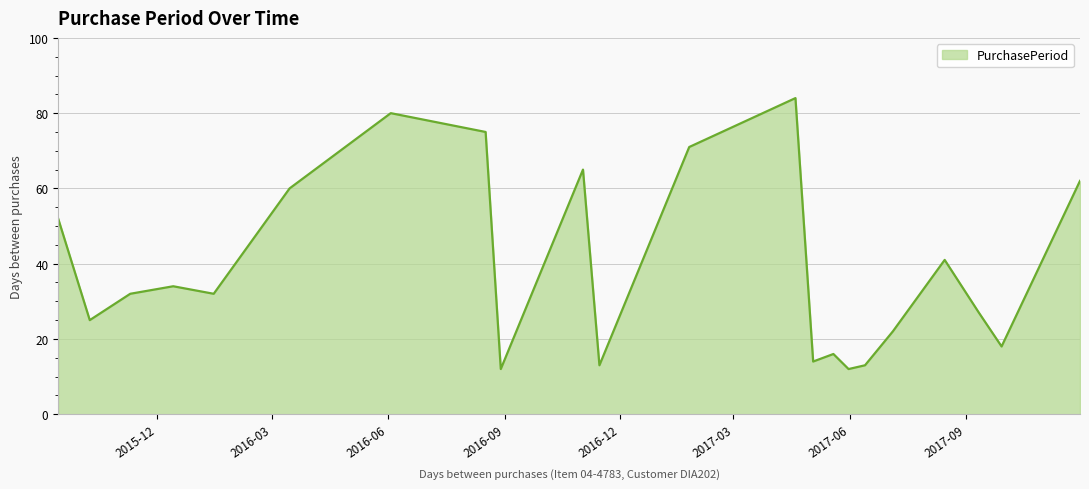

What is the smallest value displayed?

12